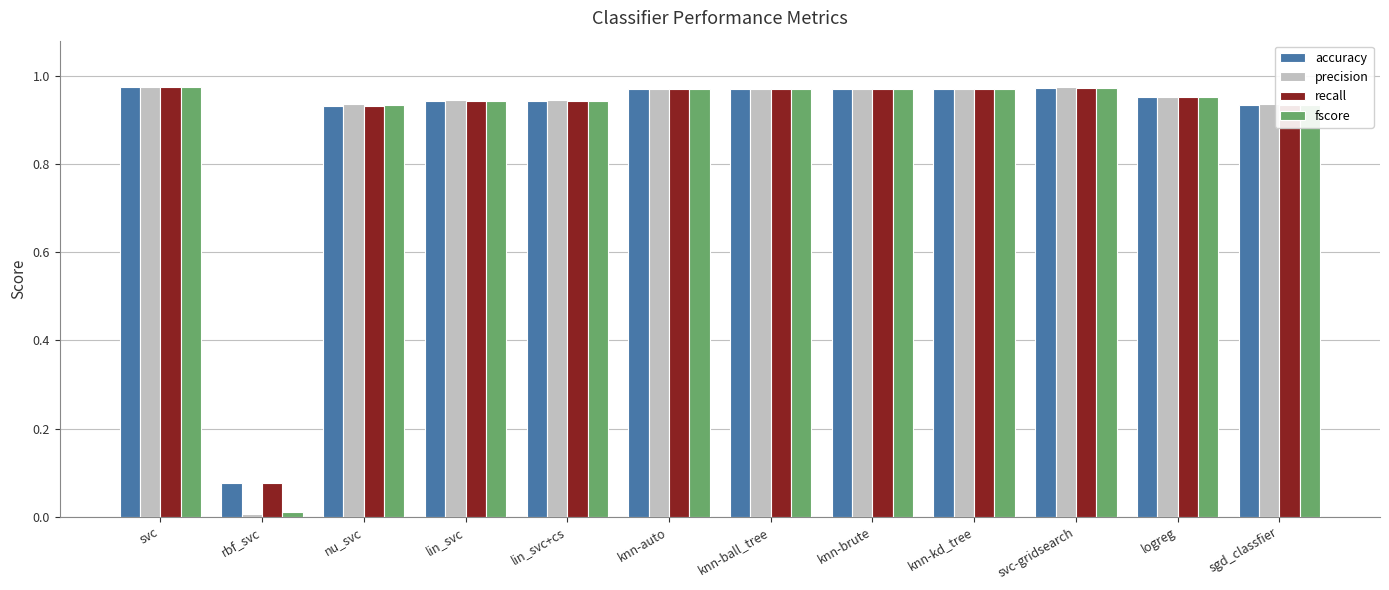

What position from the right is svc-gridsearch?

3